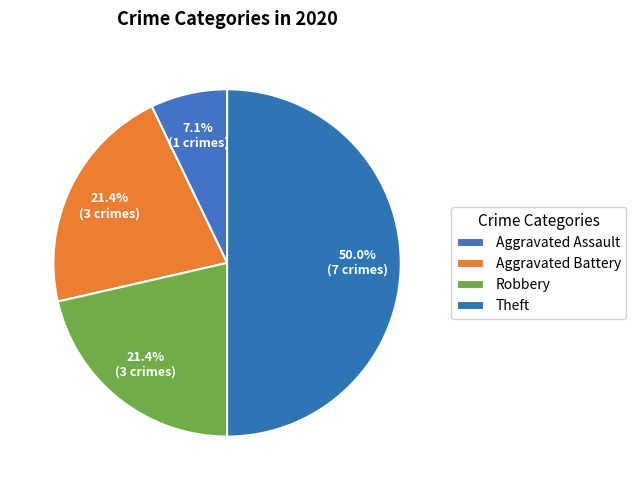

What is the ratio of the value at Robbery to the value at Aggravated Assault?

3.0